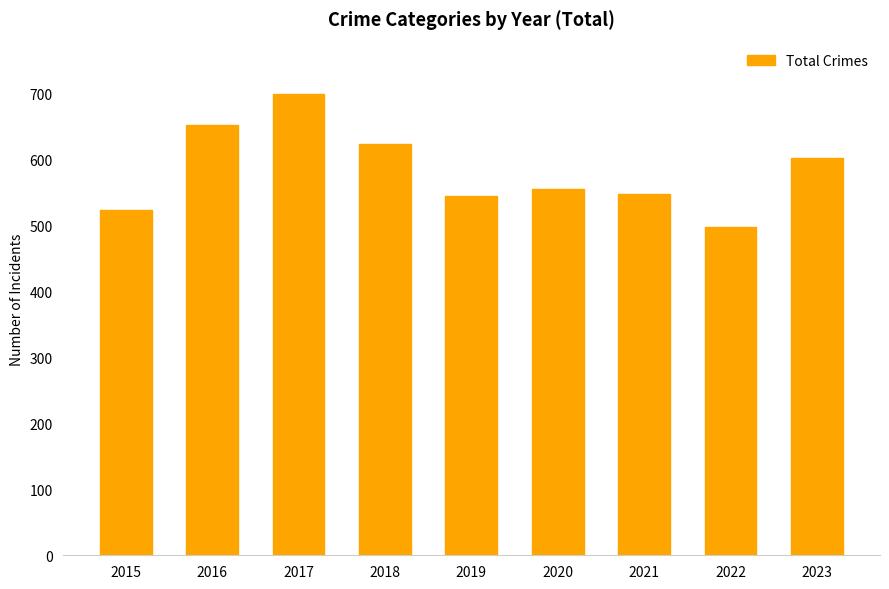

The chart shows a value of 339 at 2015. True or false?

False